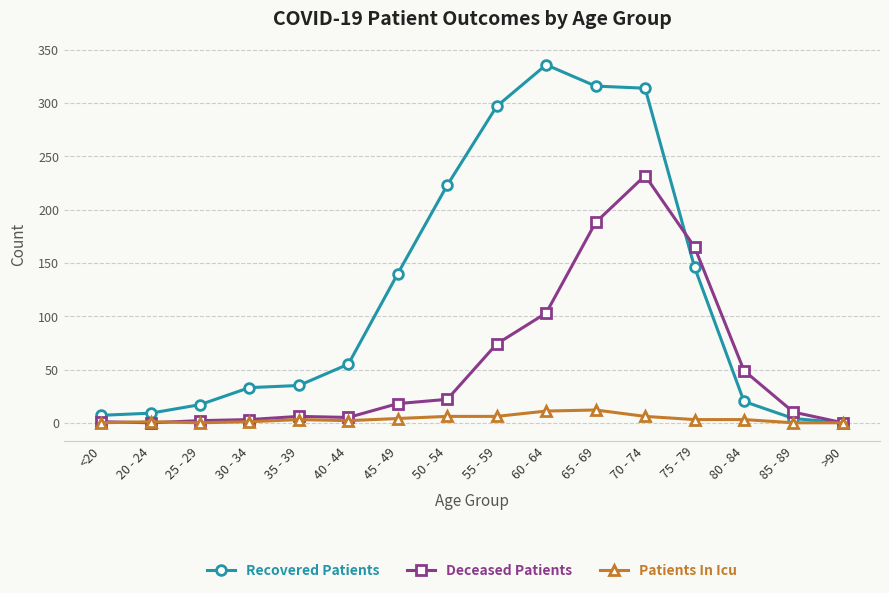

Which label corresponds to the largest value in the chart?

60 - 64